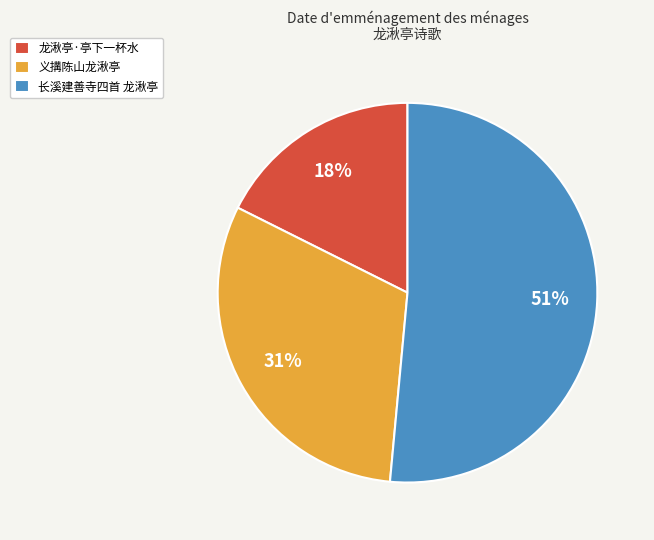

To the nearest percent, what is the combined percentage of 义搆陈山龙湫亭 and 长溪建善寺四首 龙湫亭?

82%